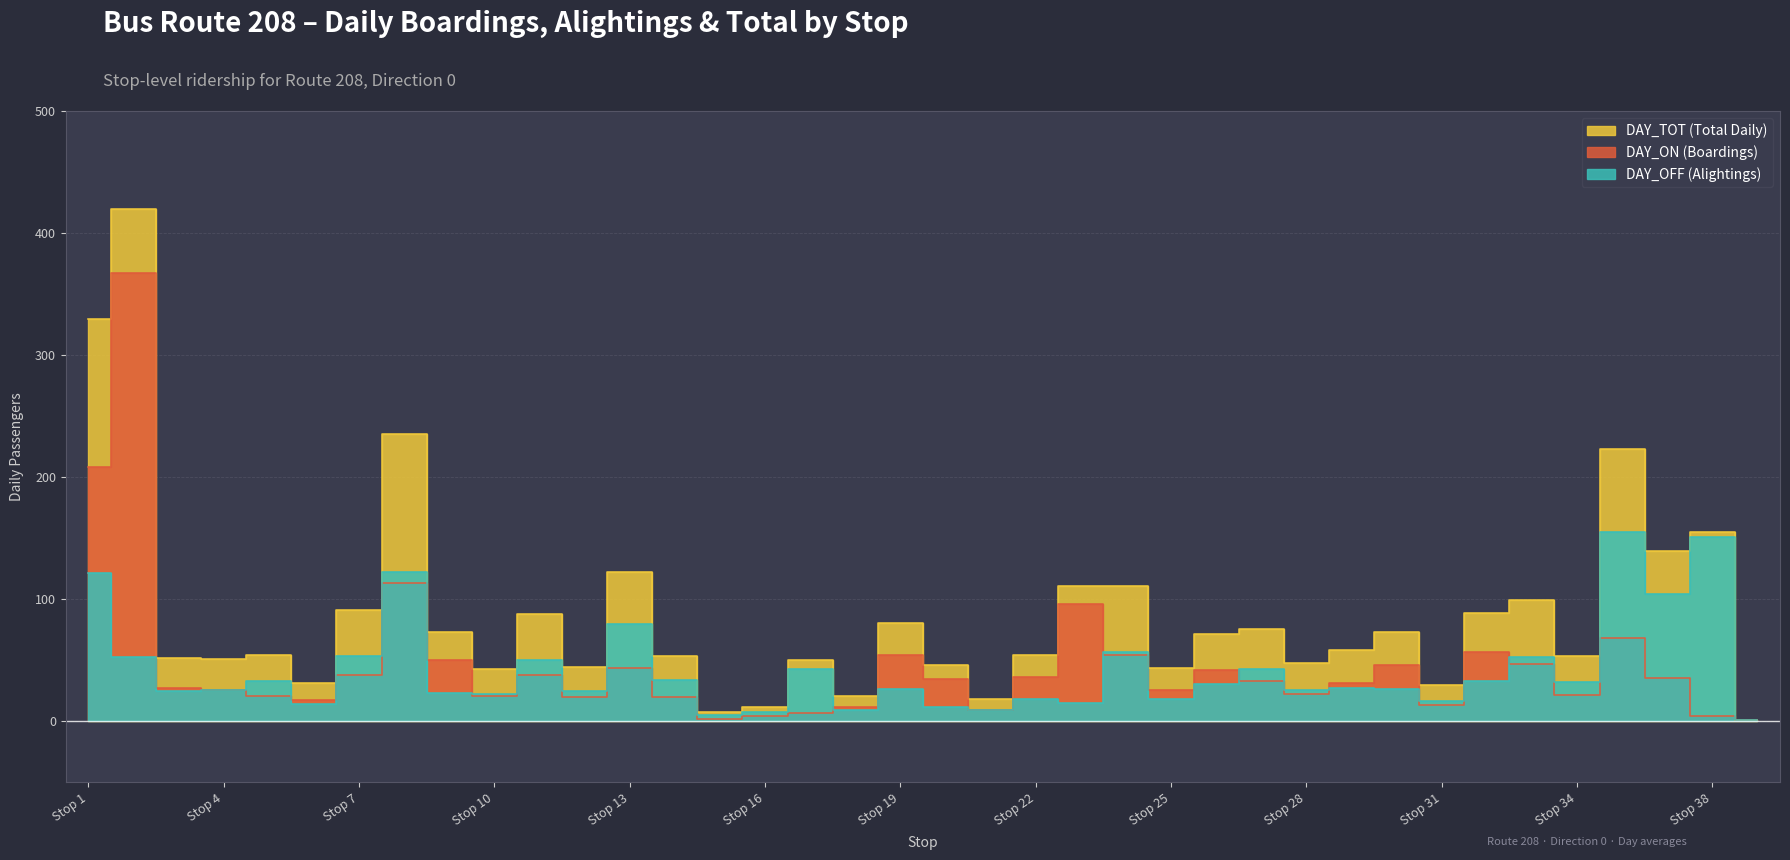

What is the average value of the DAY_TOT series?

88.2